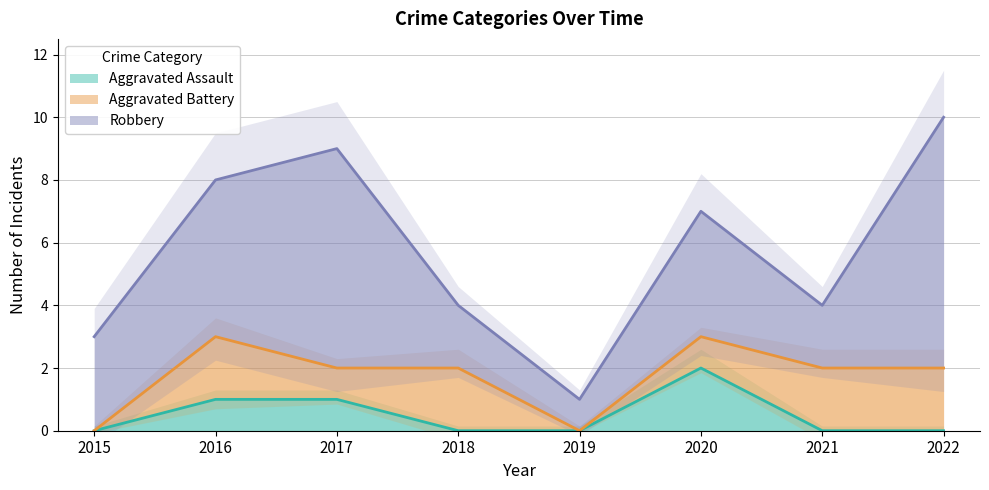

At 2016, list the series in order from largest to smallest.

Robbery, Aggravated Battery, Aggravated Assault